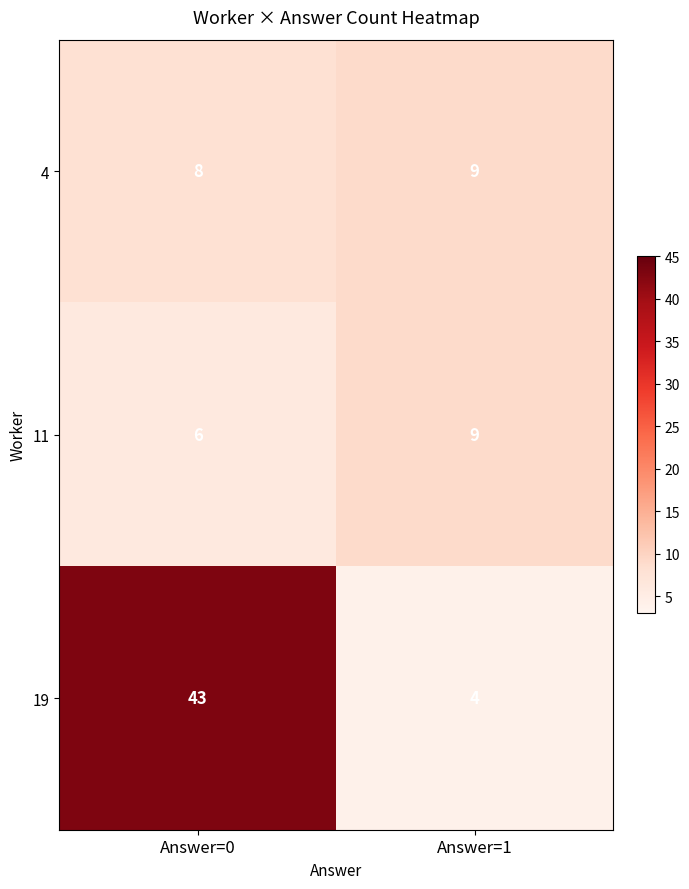

True or false: 4 has a value of 6 at Answer=1.

False